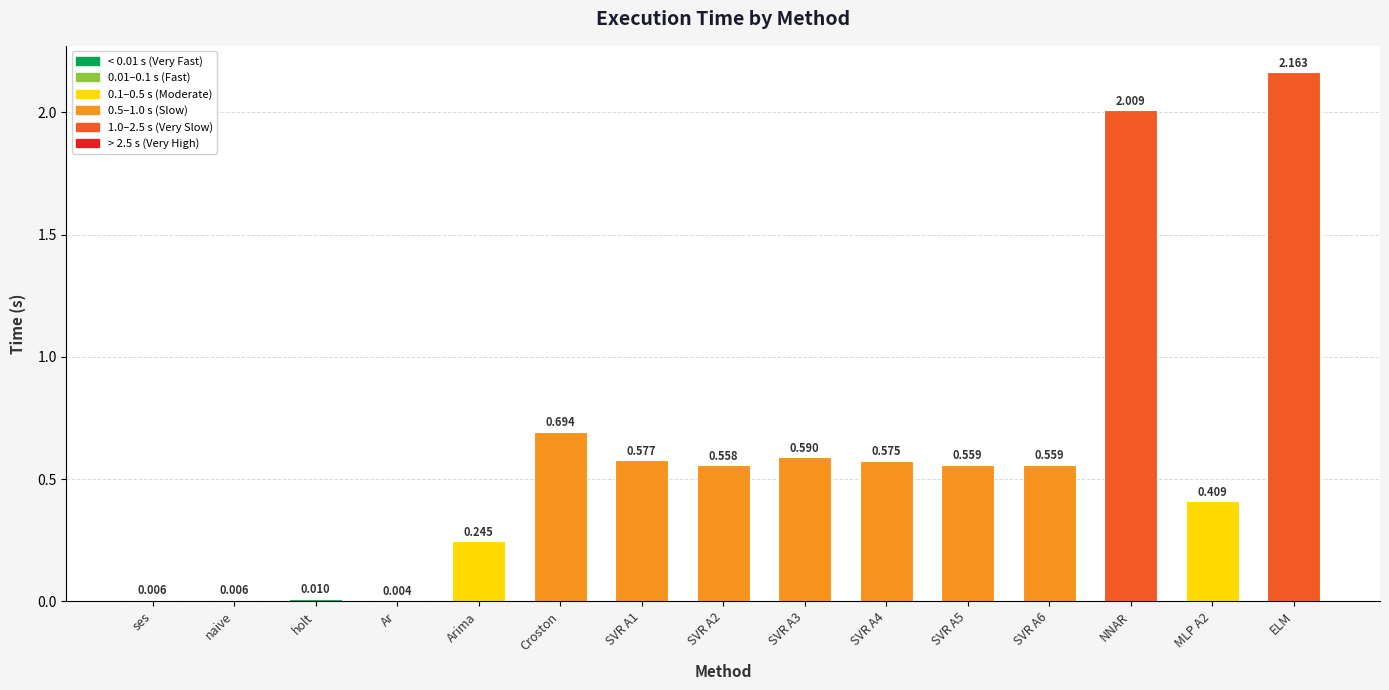

Where is the data nearest to the value 1?

Croston